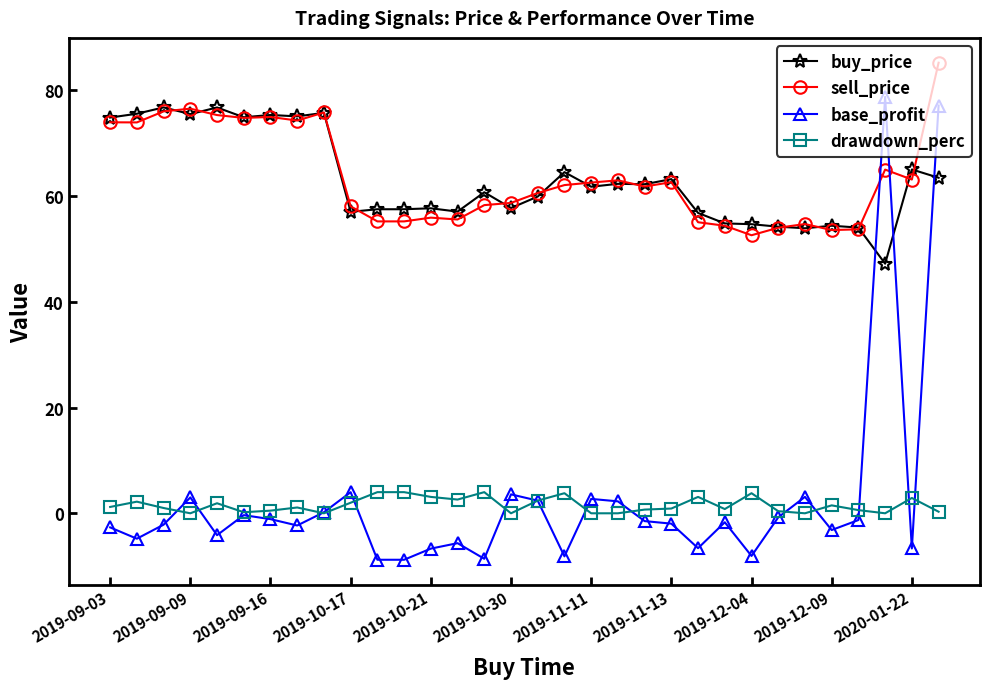

True or false: buy_price has more than 1 points higher than both neighbors.

True